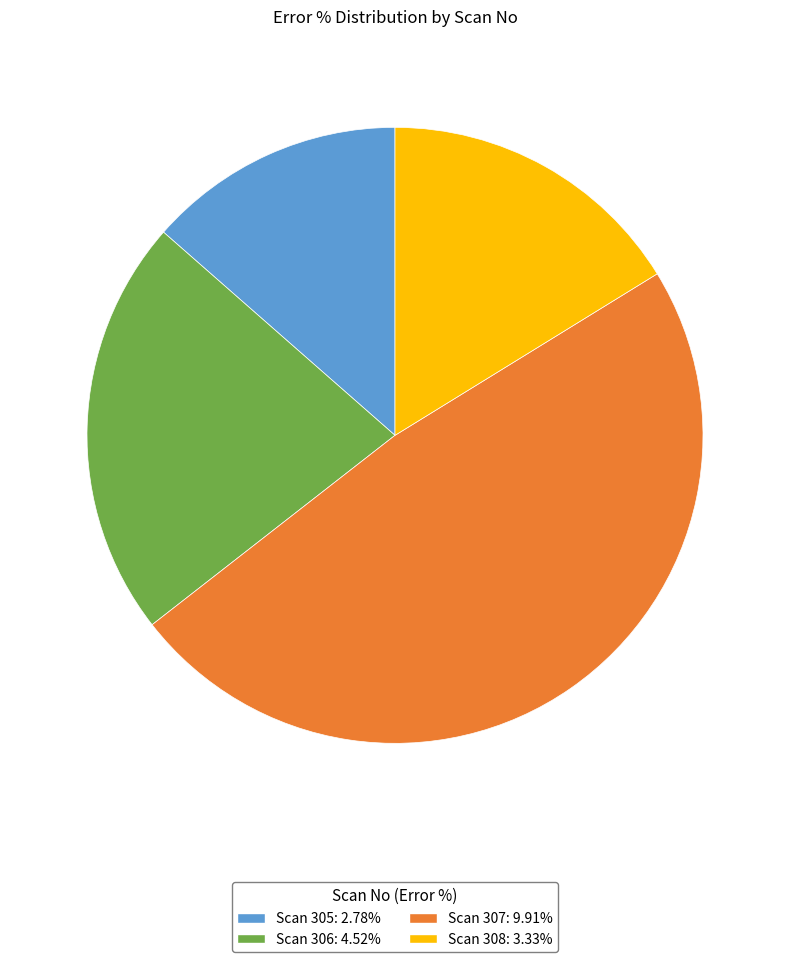

What is the ratio of the value at Scan 305: 2.78% to the value at Scan 308: 3.33%?

0.8